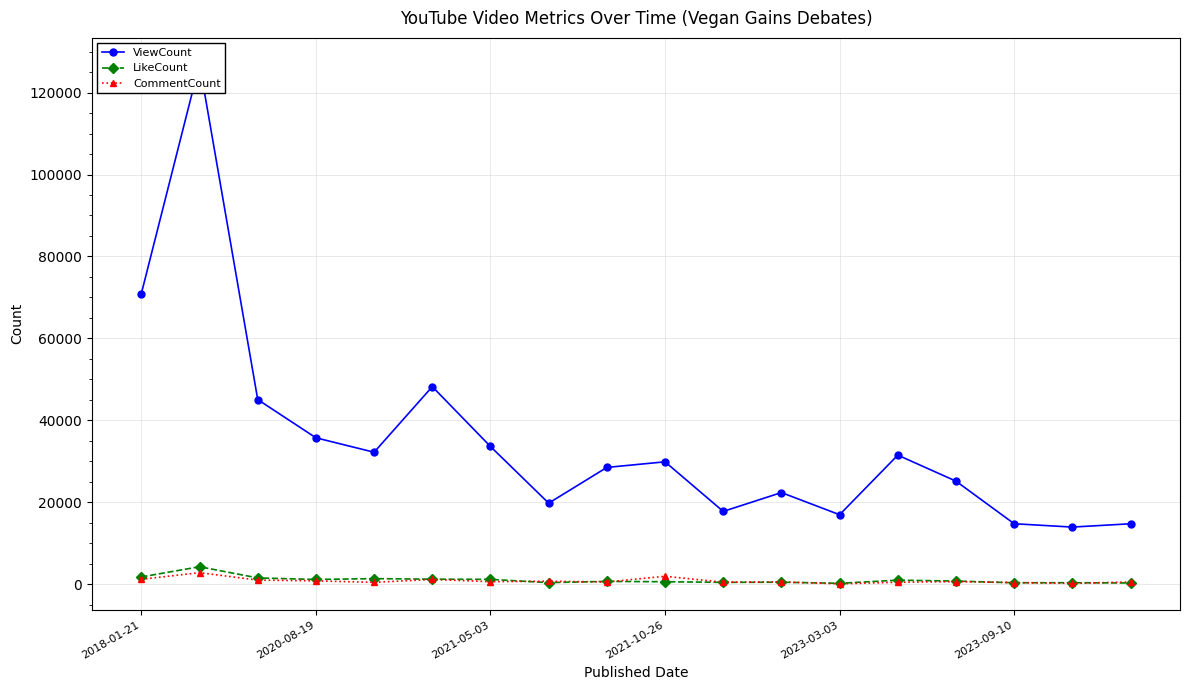

What is the total value across all series at 7?

20950